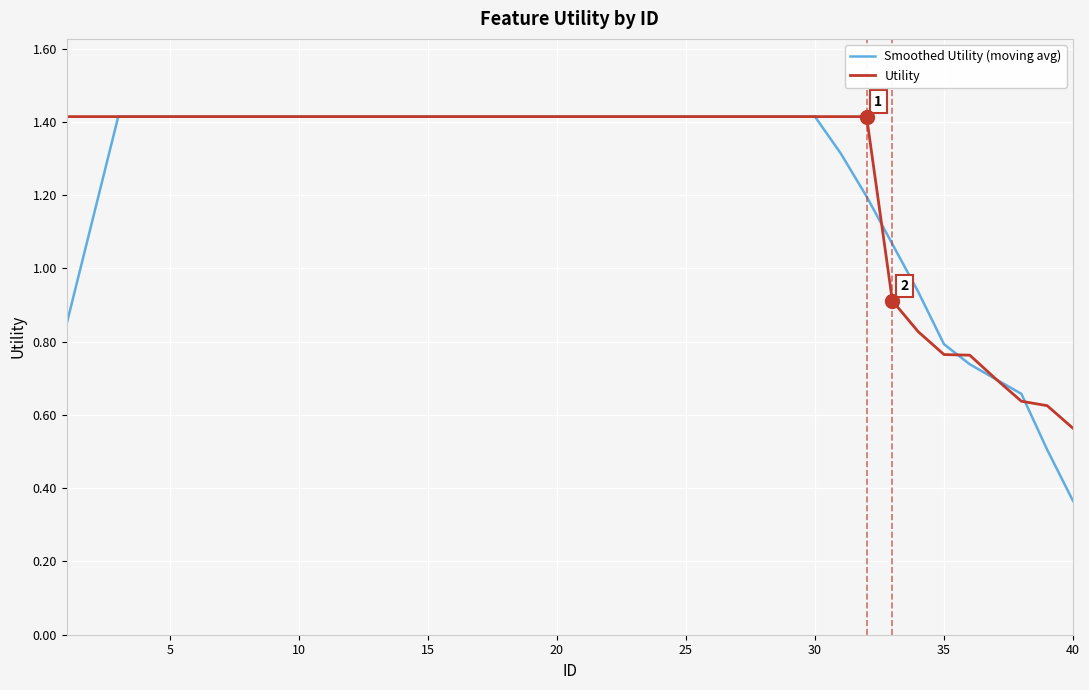

What is the greatest value displayed?

1.4